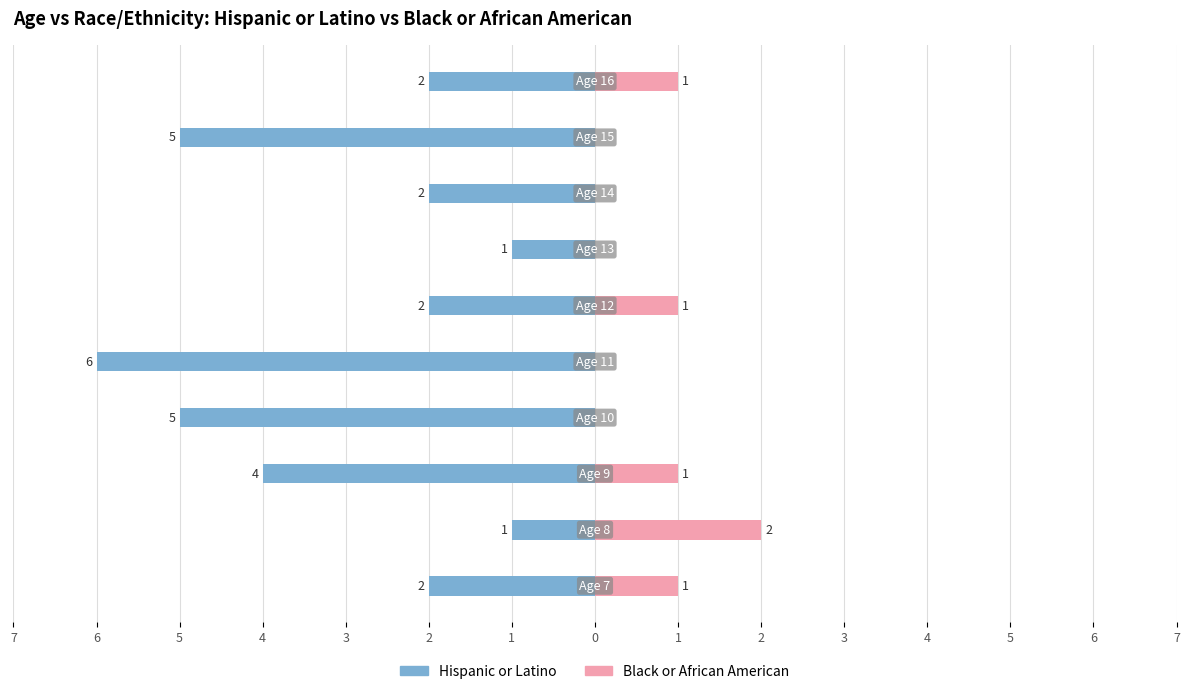

Between 6 and 3, which is larger?

6